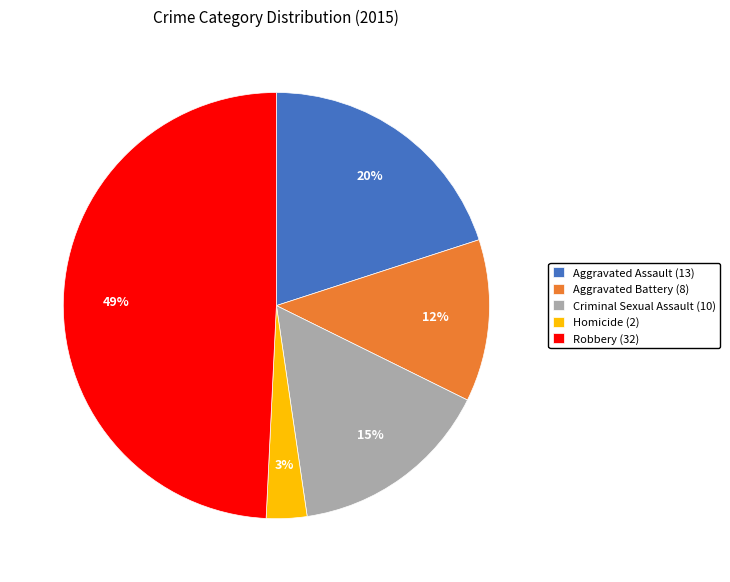

To the nearest percent, what portion does Robbery represent?

49%